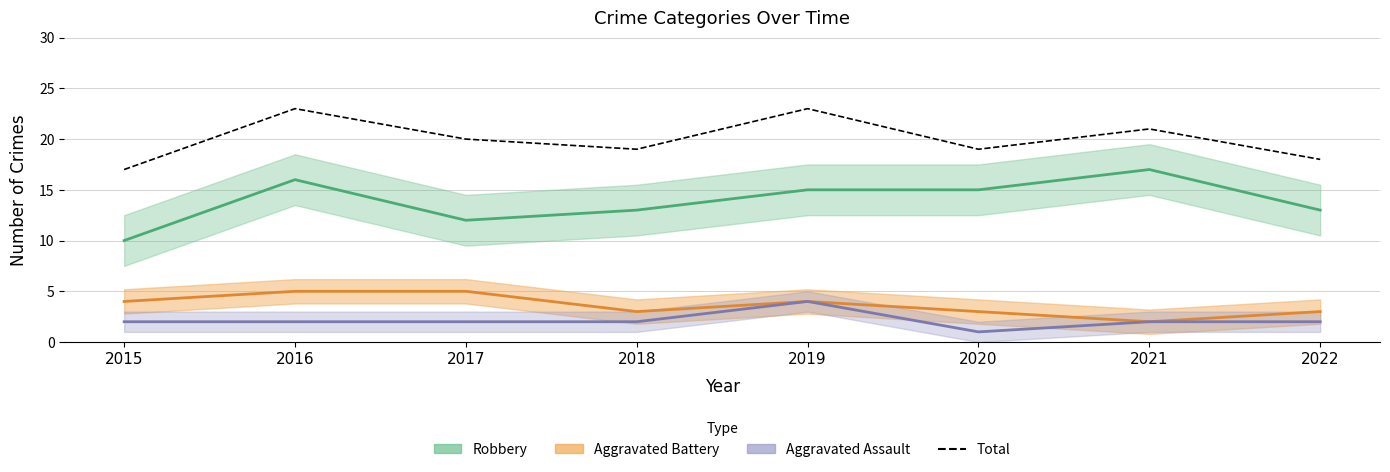

Approximately how many times larger is the value at 2018 compared to 2021?

0.9